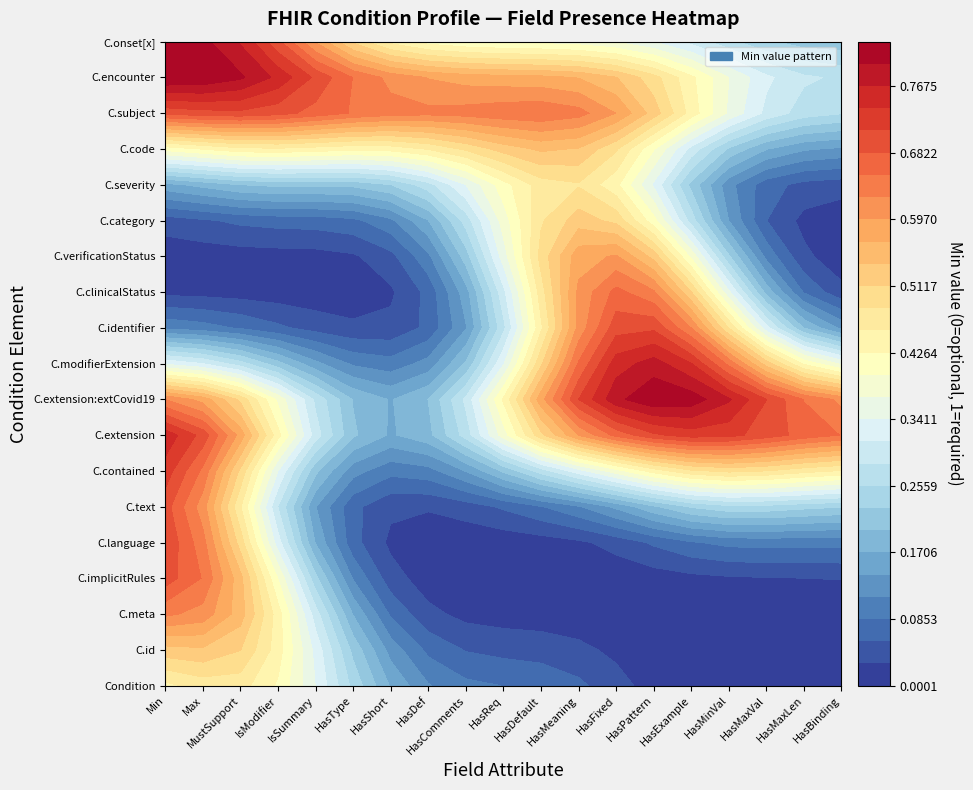

How many values in the Condition series exceed 0?

3